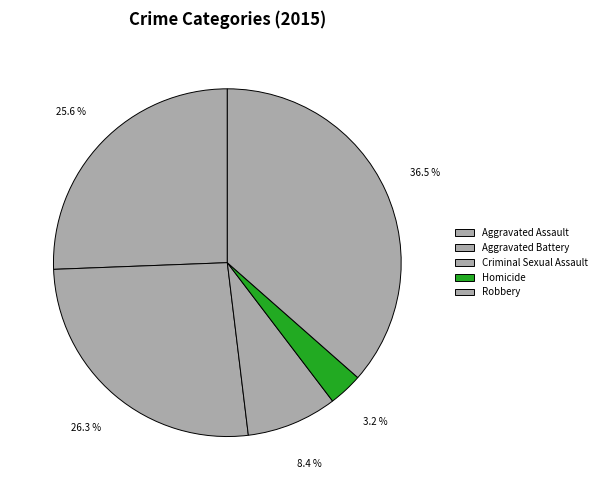

Approximately how many times larger is the value at Aggravated Battery compared to Robbery?

0.7